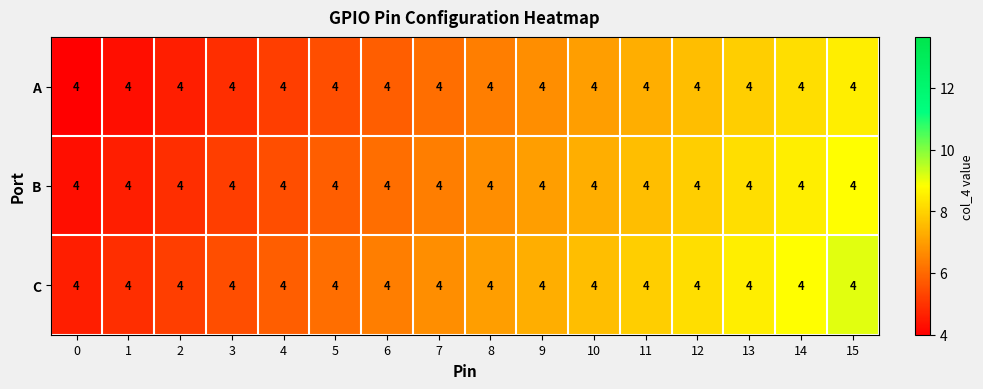

Count the number of data series in this chart.

3